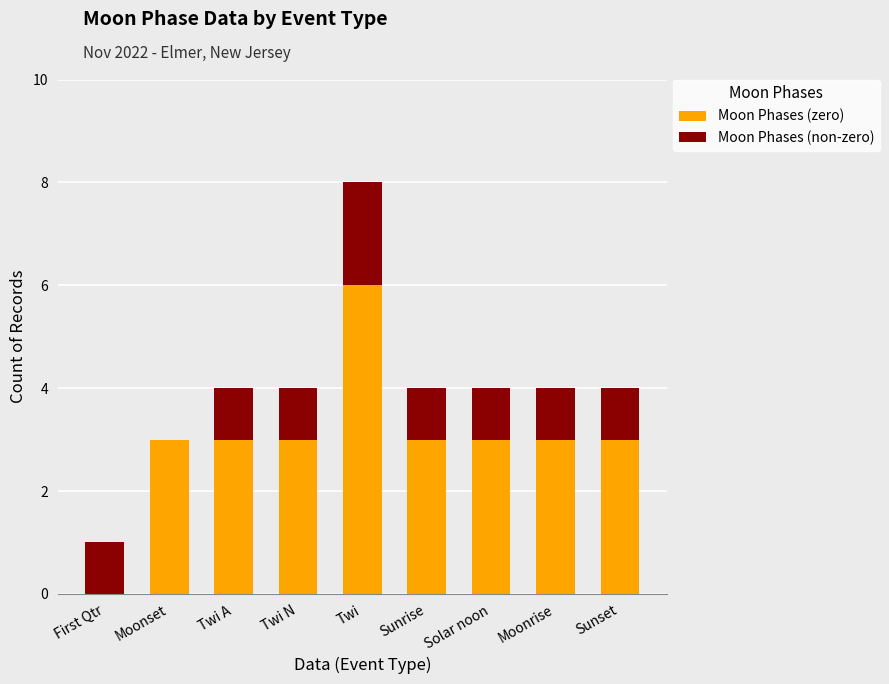

What is the sum of all Moon Phases (zero) values?

27